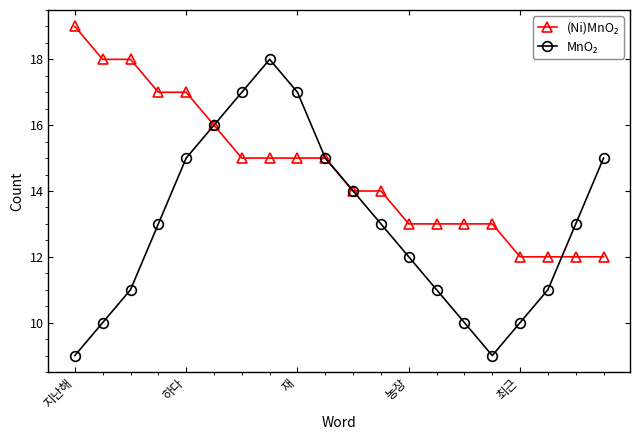

What is the greatest value displayed?

19